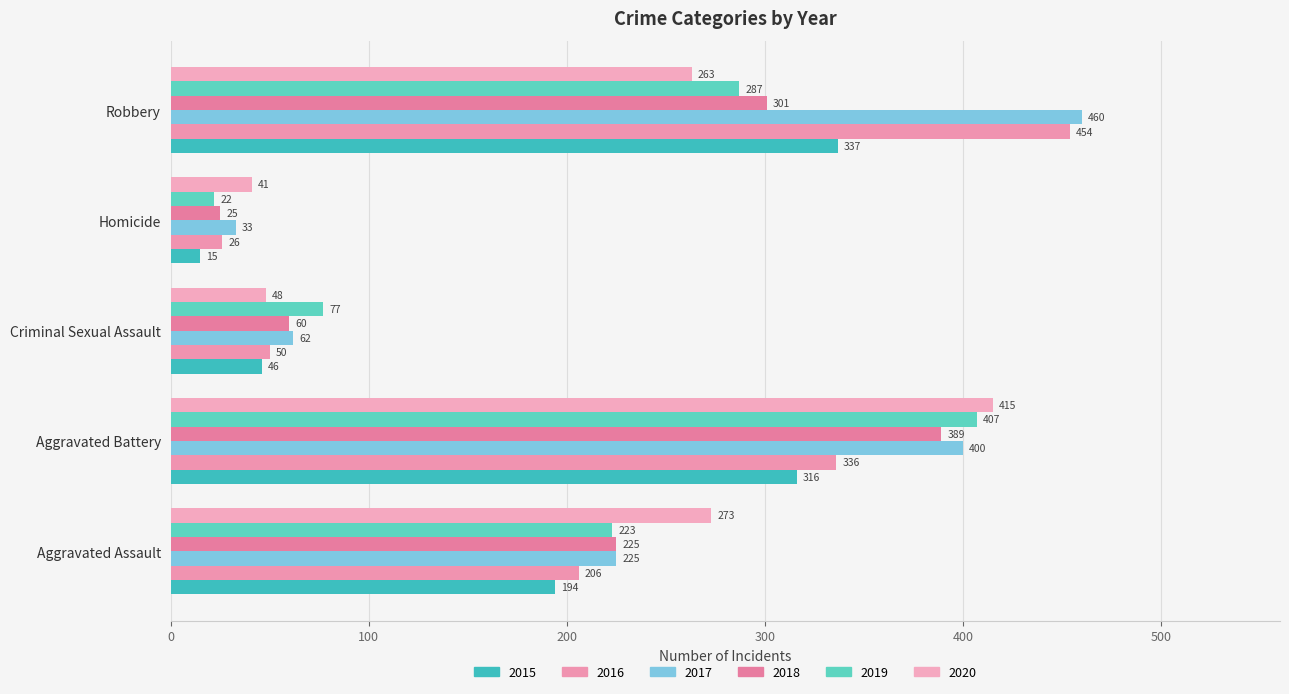

What is the difference between the second highest and second lowest values in the 2019 series?

210